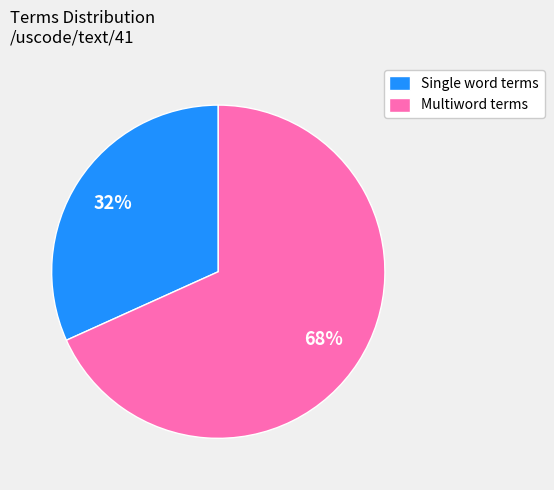

Count the number of slices in the pie.

2